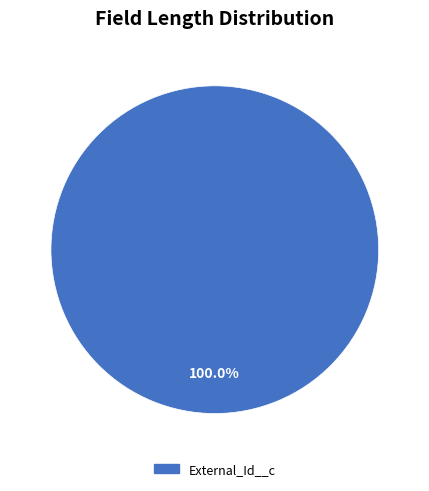

Does any single category account for the majority?

Yes